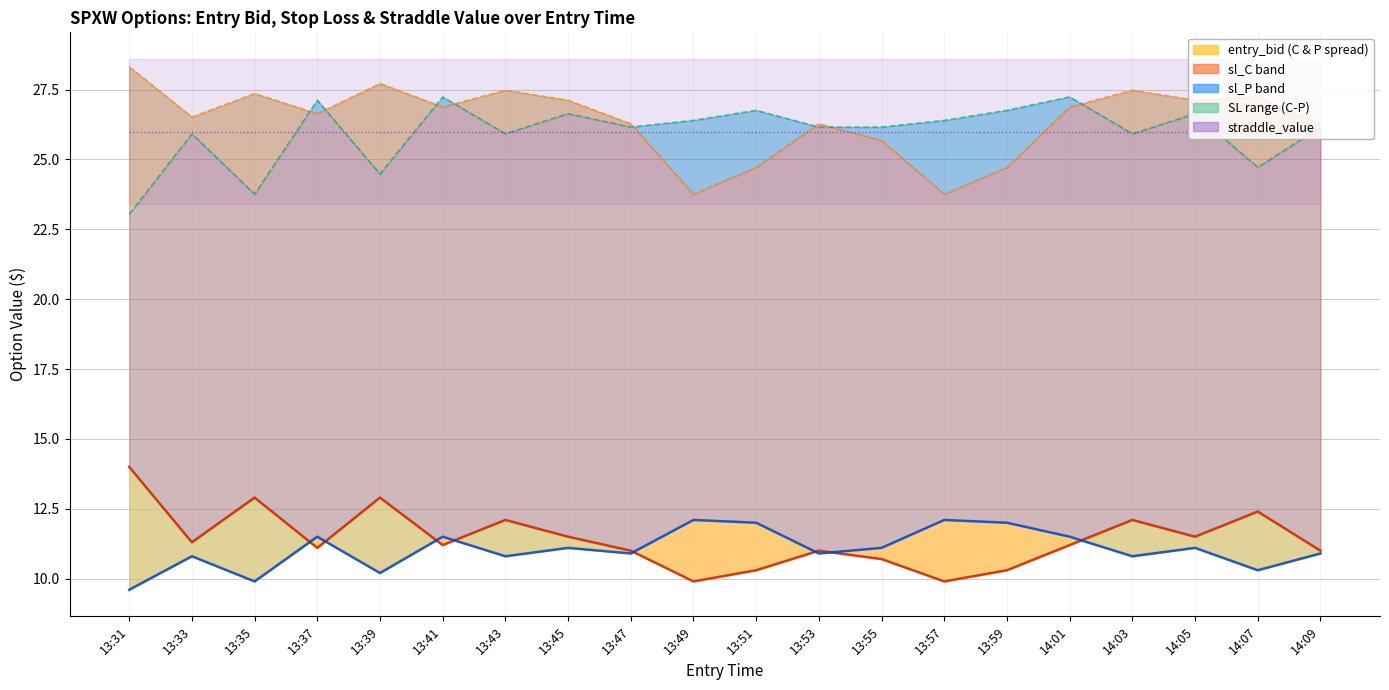

Reading right to left, what are all the values shown in this chart?

entry_bid_C: 14:09=11.0	14:07=12.4	14:05=11.5	14:03=12.1	14:01=11.2	13:59=10.3	13:57=9.9	13:55=10.7	13:53=11.0	13:51=10.3	13:49=9.9	13:47=11.0	13:45=11.5	13:43=12.1	13:41=11.2	13:39=12.9	13:37=11.1	13:35=12.9	13:33=11.3	13:31=14.0
entry_bid_P: 14:09=10.9	14:07=10.3	14:05=11.1	14:03=10.8	14:01=11.5	13:59=12.0	13:57=12.1	13:55=11.1	13:53=10.9	13:51=12.0	13:49=12.1	13:47=10.9	13:45=11.1	13:43=10.8	13:41=11.5	13:39=10.2	13:37=11.5	13:35=9.9	13:33=10.8	13:31=9.6
sl_C: 14:09=26.3	14:07=27.2	14:05=27.1	14:03=27.5	14:01=26.9	13:59=24.7	13:57=23.8	13:55=25.7	13:53=26.3	13:51=24.7	13:49=23.8	13:47=26.3	13:45=27.1	13:43=27.5	13:41=26.9	13:39=27.7	13:37=26.6	13:35=27.4	13:33=26.5	13:31=28.3
sl_P: 14:09=26.2	14:07=24.7	14:05=26.6	14:03=25.9	14:01=27.2	13:59=26.8	13:57=26.4	13:55=26.2	13:53=26.2	13:51=26.8	13:49=26.4	13:47=26.2	13:45=26.6	13:43=25.9	13:41=27.2	13:39=24.5	13:37=27.1	13:35=23.8	13:33=25.9	13:31=23.0